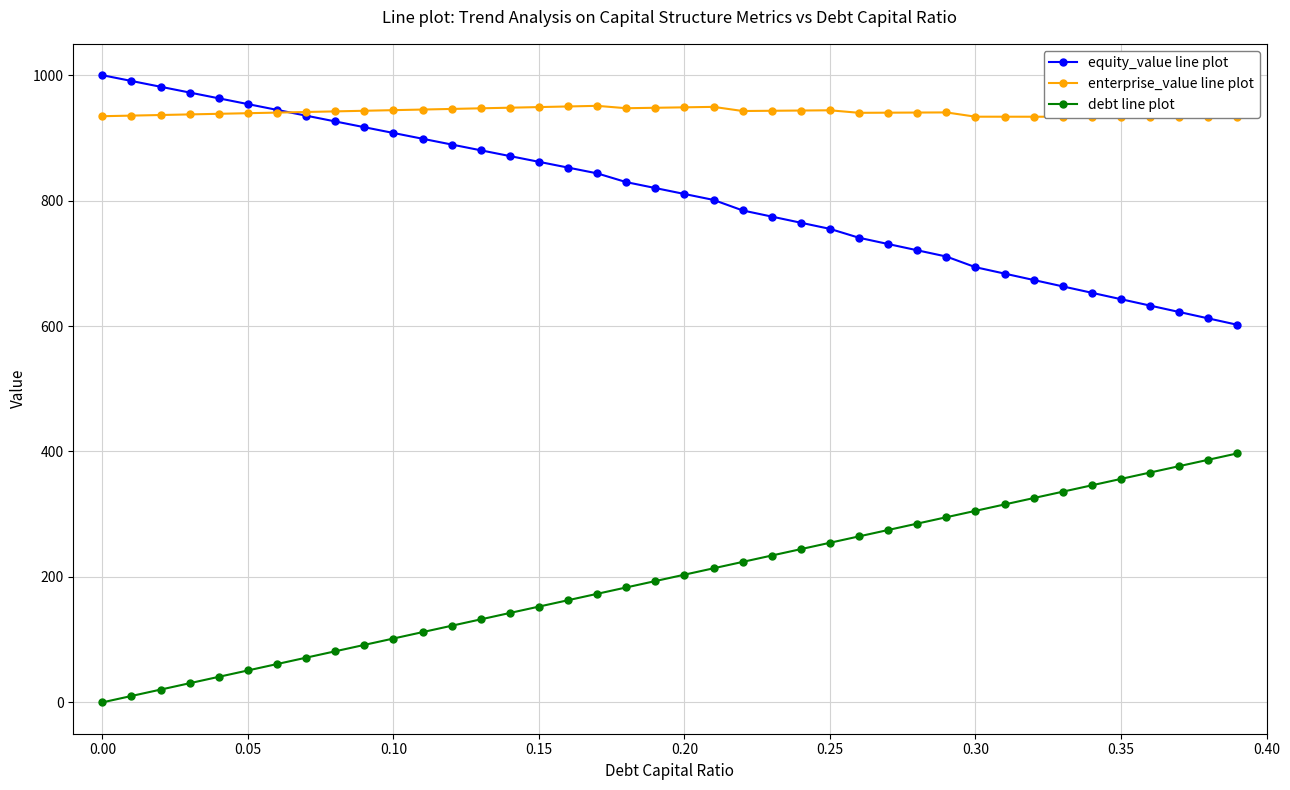

True or false: debt line plot and equity_value line plot cross at least once.

False